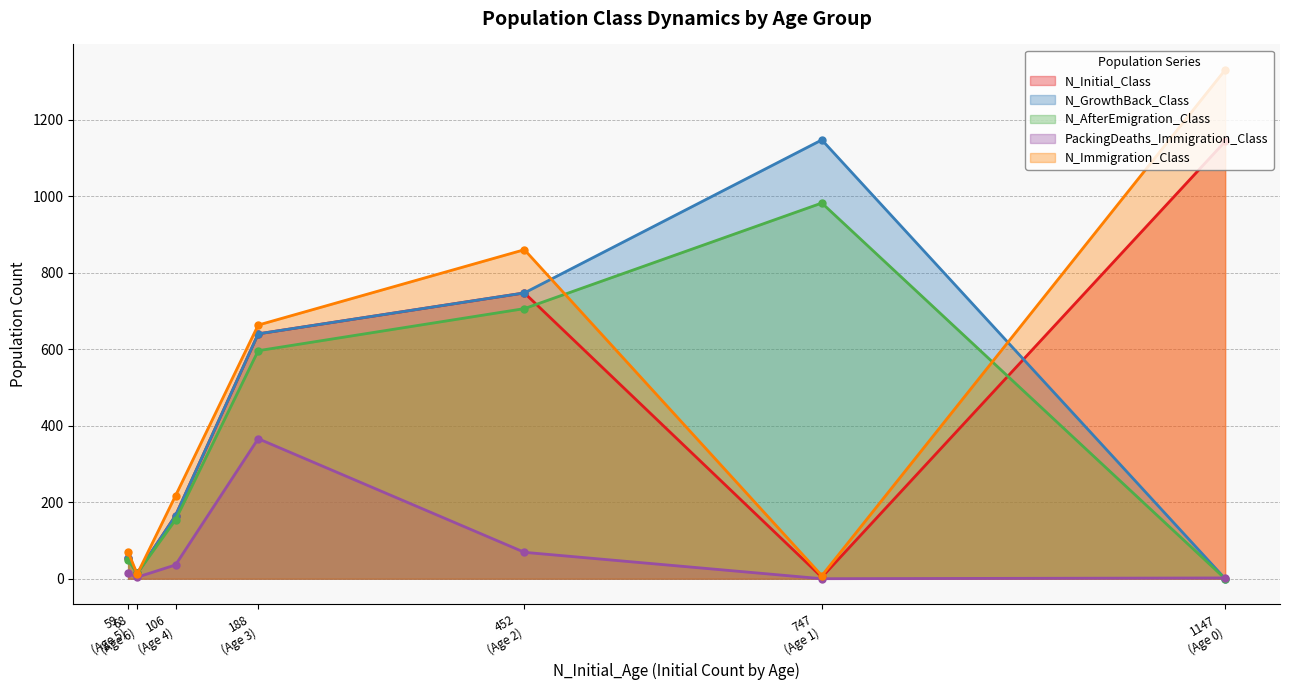

True or false: N_AfterEmigration_Class and N_Initial_Class cross at least once.

True